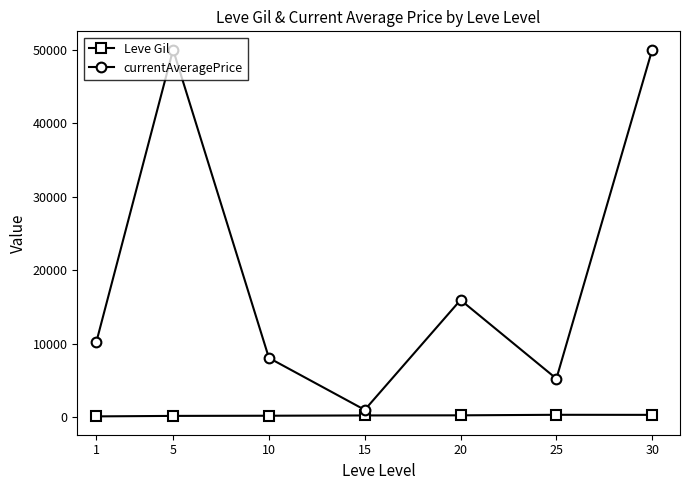

True or false: Leve Gil and currentAveragePrice intersect in this chart.

False